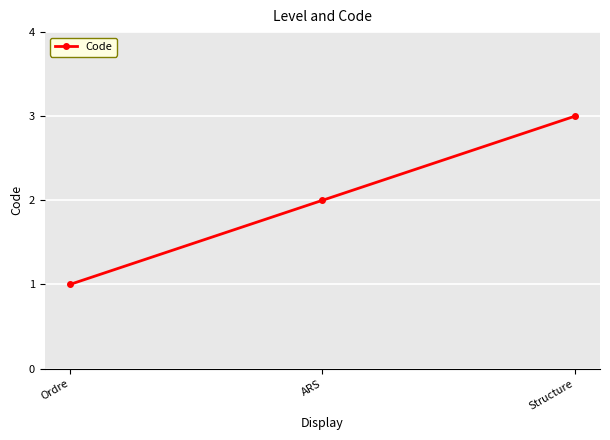

The value at Ordre is 0. True or false?

False